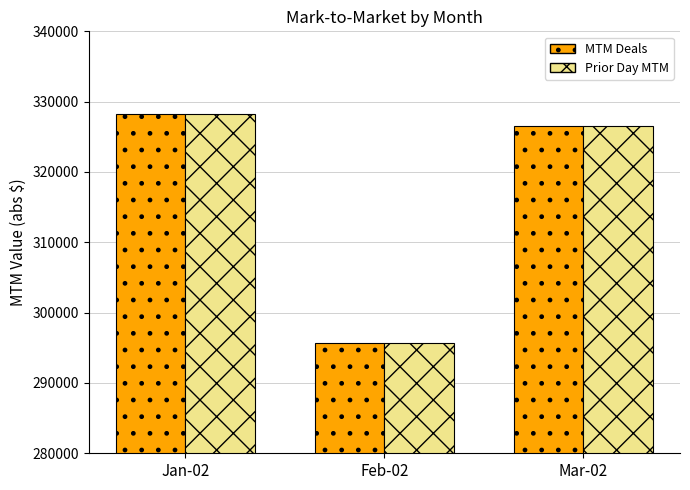

Reading left to right, transcribe all the data shown in this chart.

MTM Deals: 328259	295641	326527
Prior Day MTM: 328227	295614	326497